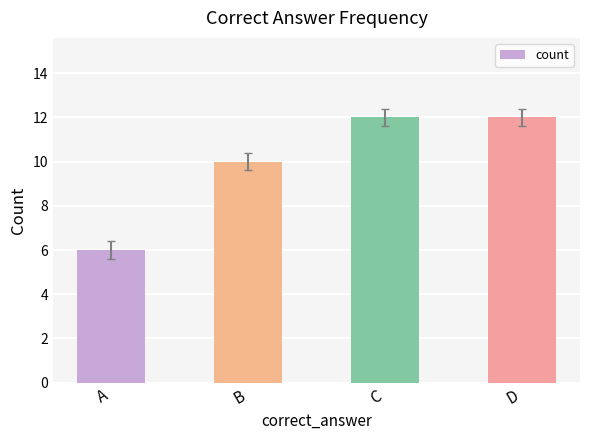

Is it true that the value at D is 19?

False